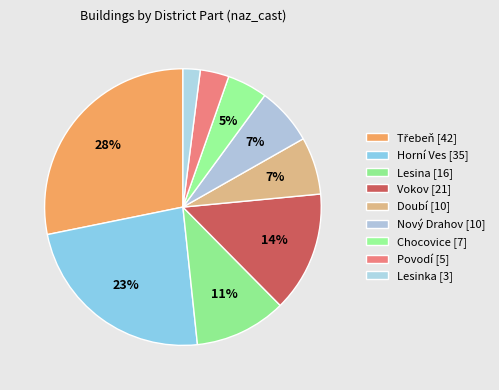

Which category has the smallest portion of the pie?

Lesinka